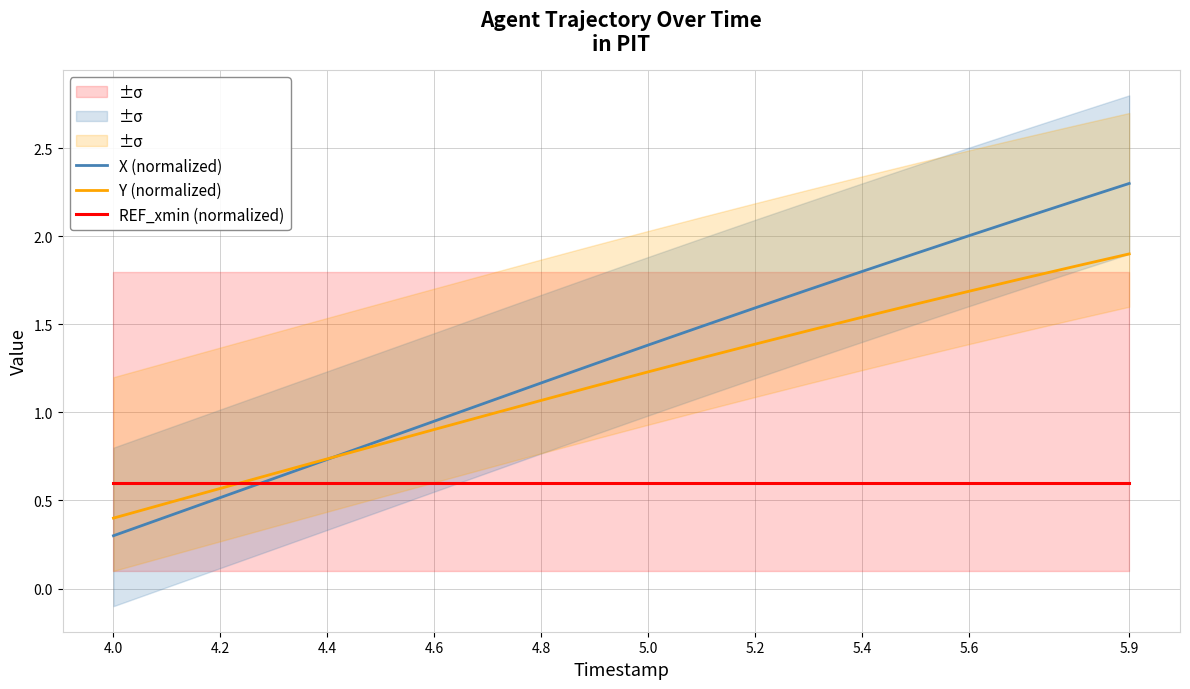

What is the difference between the second highest and minimum values in the X (normalized) series?

1.9